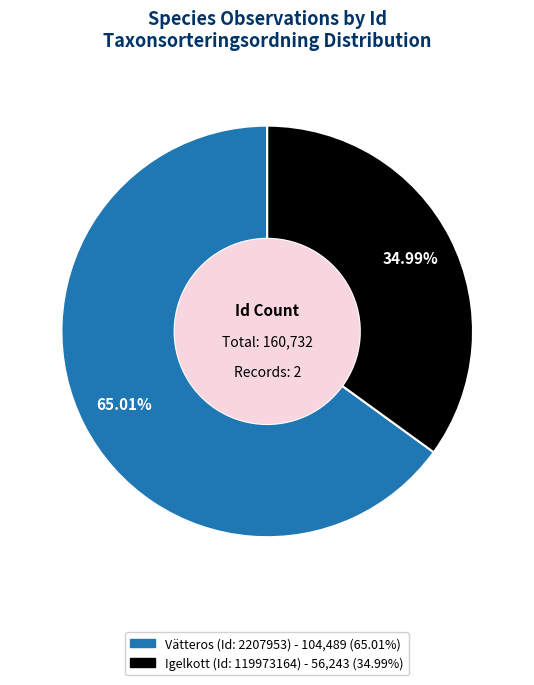

Does any single category account for the majority?

Yes